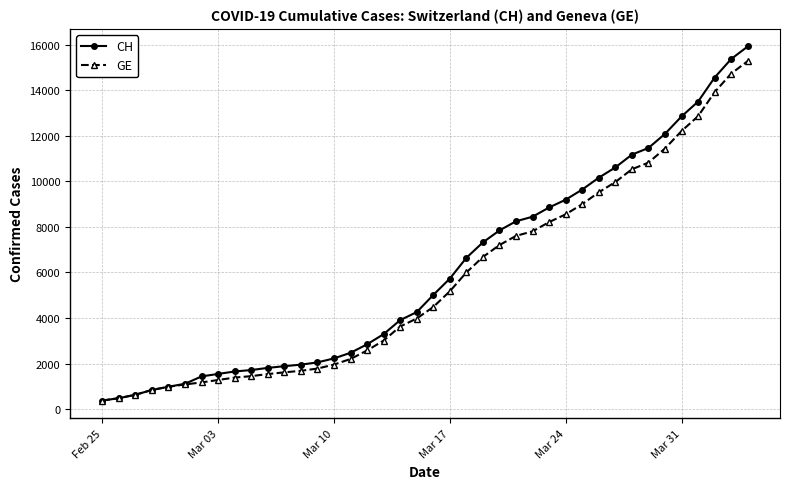

What is the value of the CH point at the 19th from the left?

3908